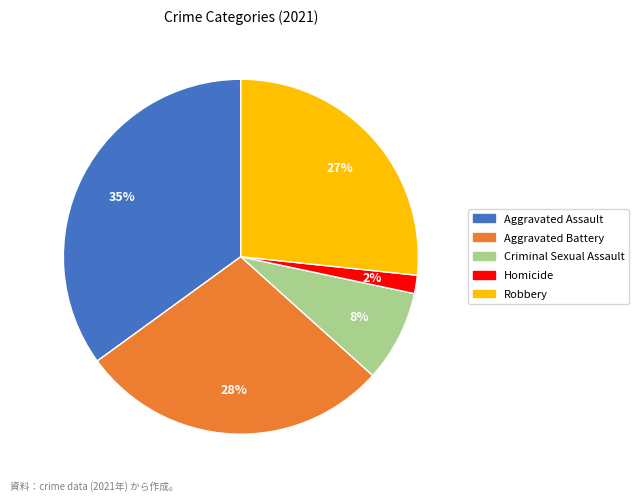

Does any single category account for the majority?

No